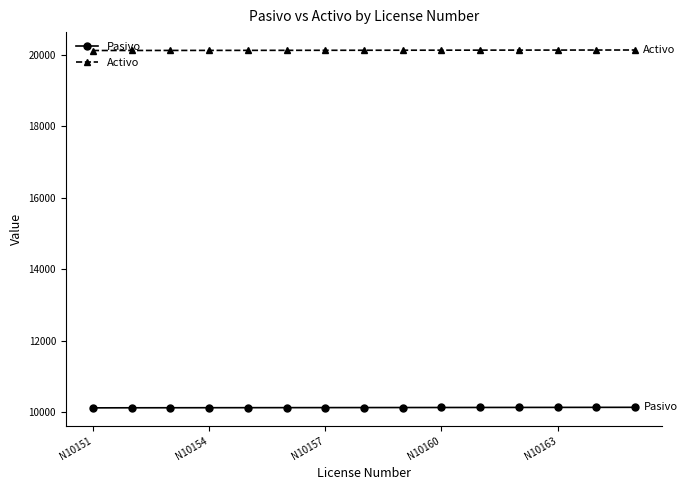

What is the value of the Pasivo point at the 5th from the left?

10128